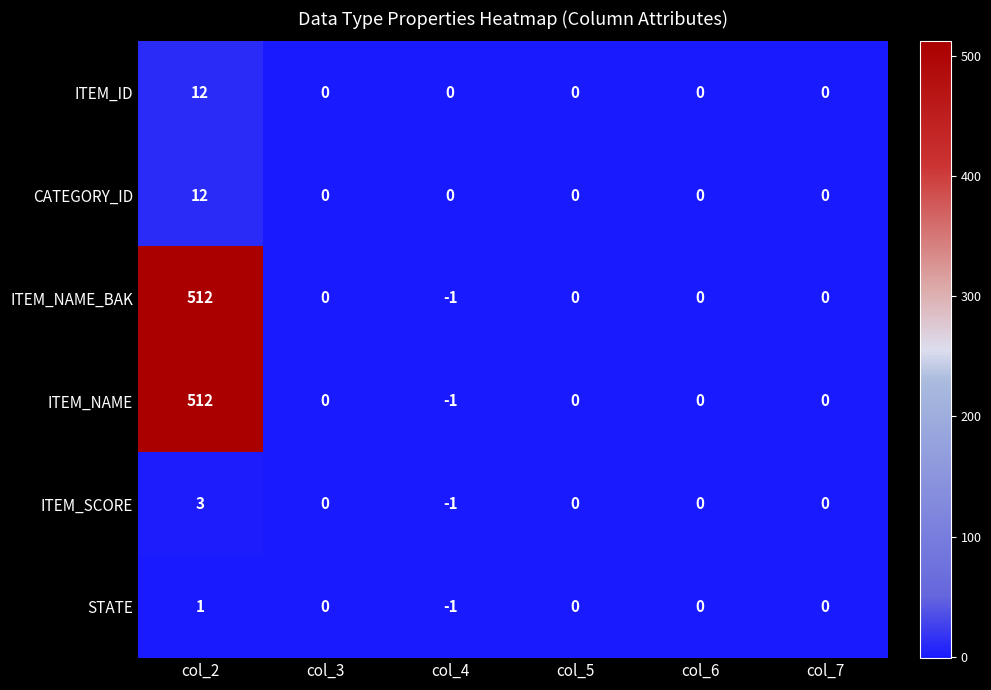

At which label does ITEM_NAME first exceed 0?

col_2